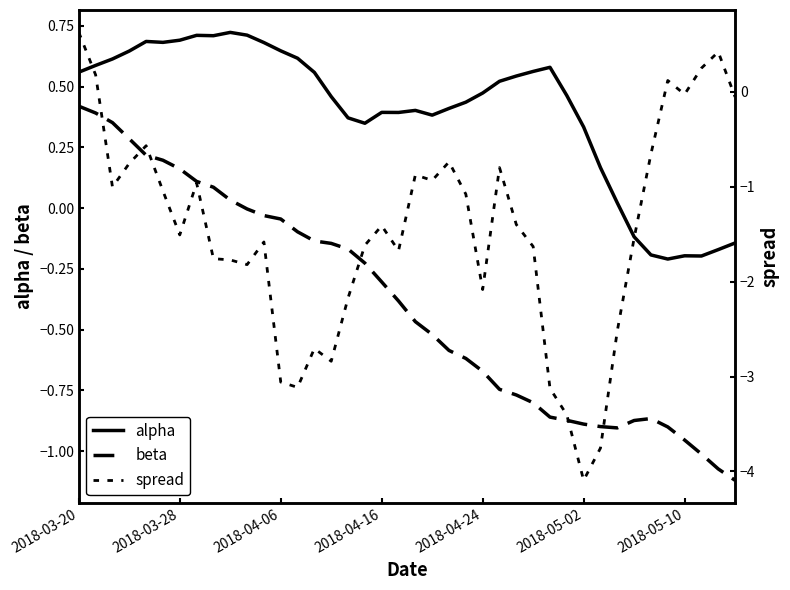

Rank the series by their average value, from highest to lowest.

alpha, beta, spread